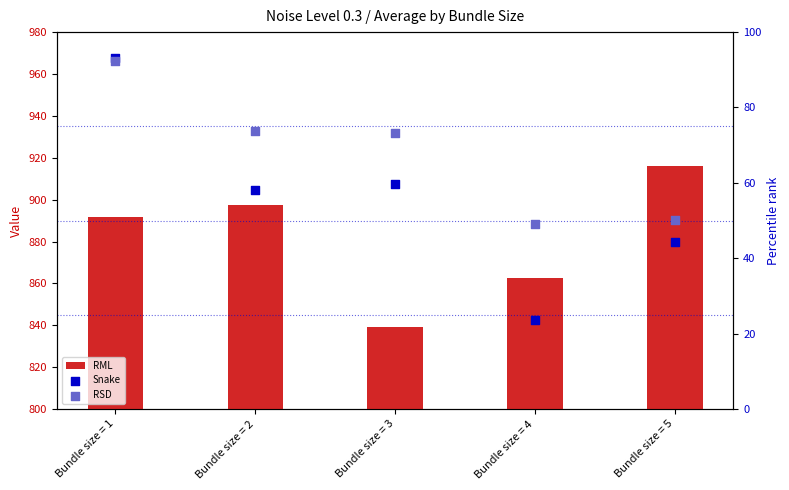

At how many categories does at least one series exceed 810?

5